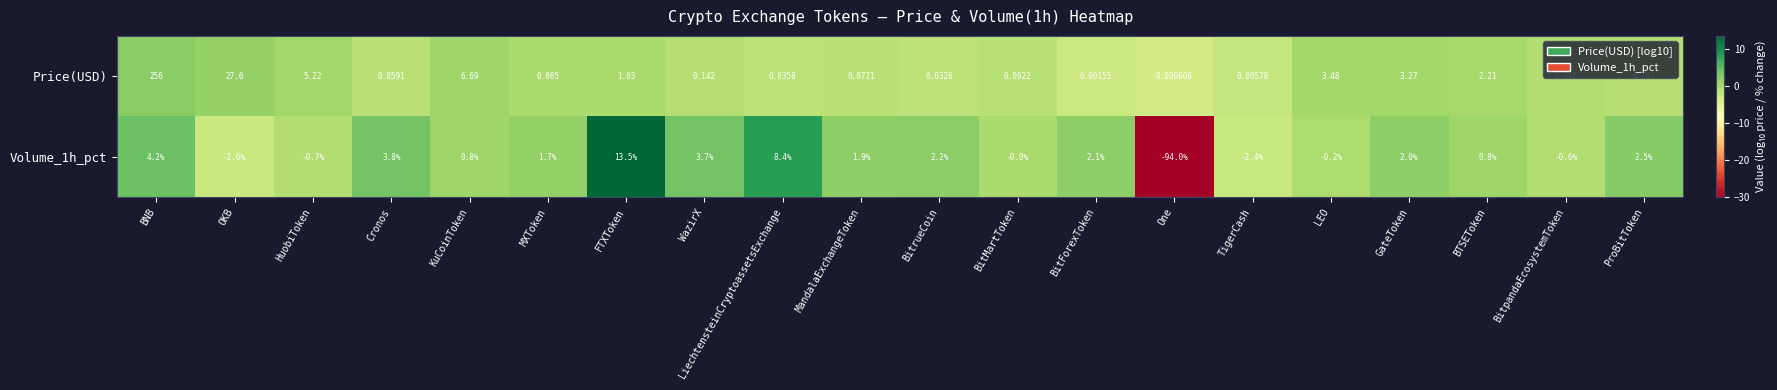

Which category has the lowest value across all series?

One